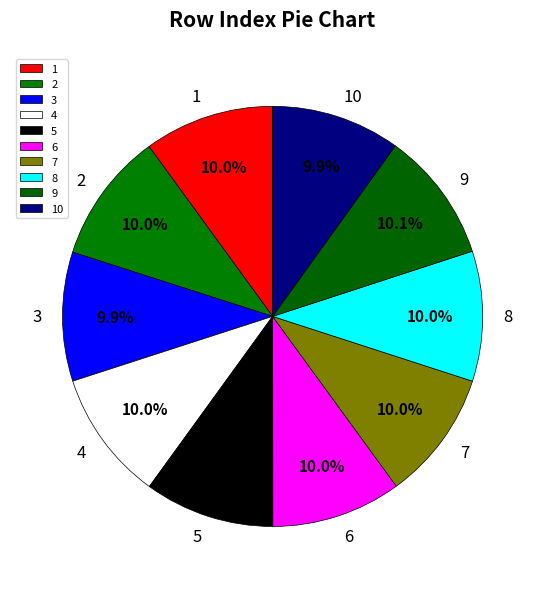

To the nearest percent, what is the combined percentage of 4 and 1?

20%